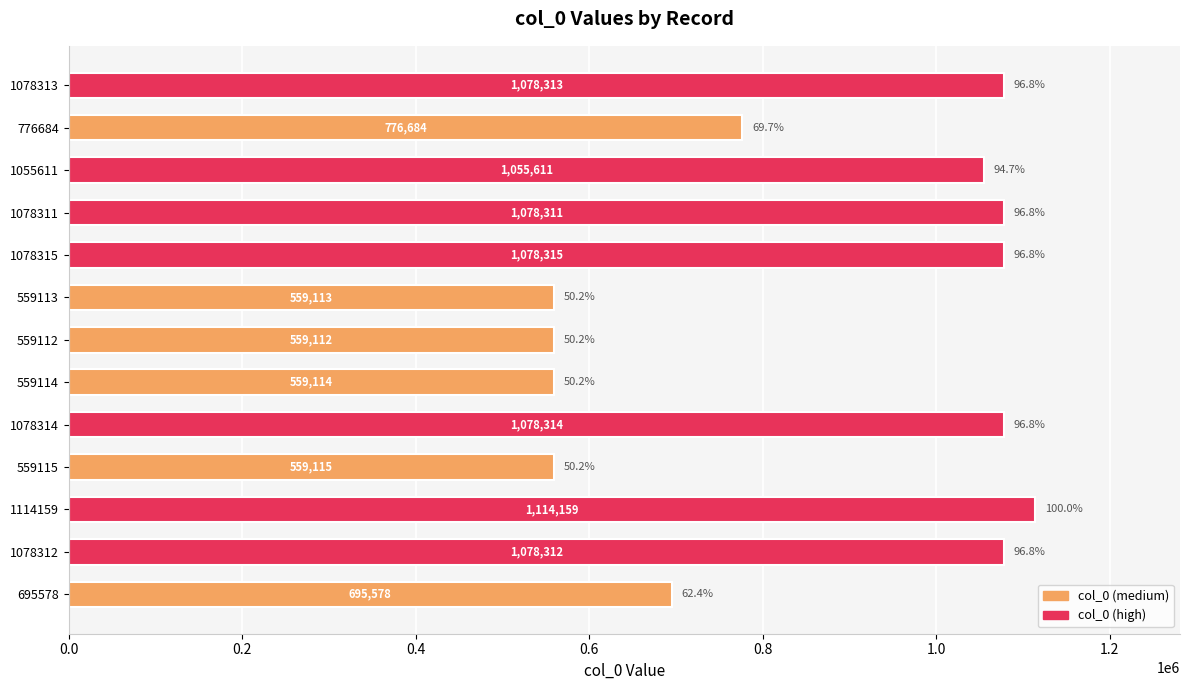

Does the chart contain any negative values?

No